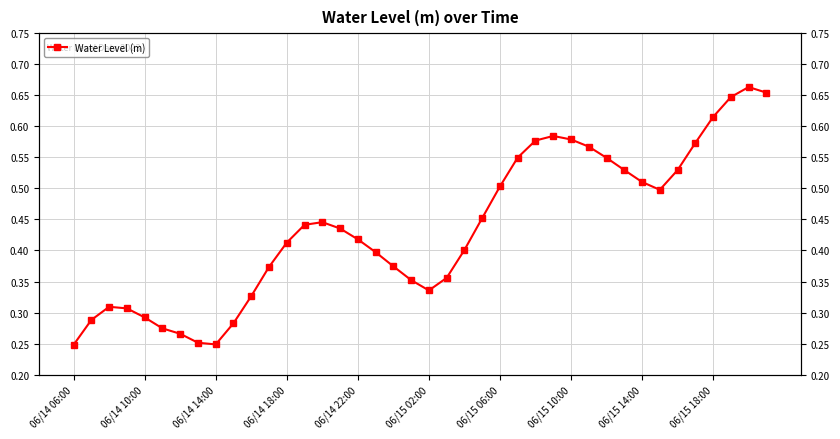

How many interior local peaks (higher than both neighbors) does the data have?

4